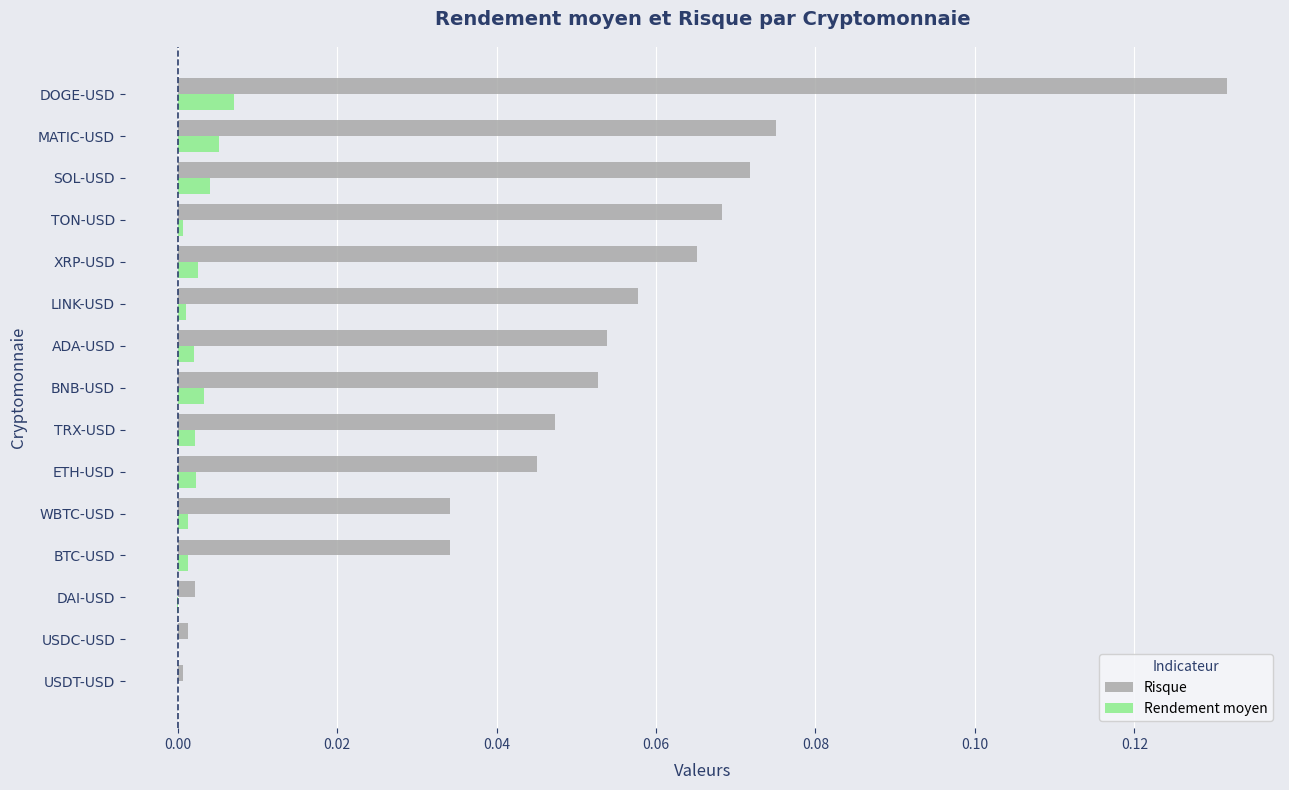

Which label corresponds to the largest value in the chart?

DOGE-USD